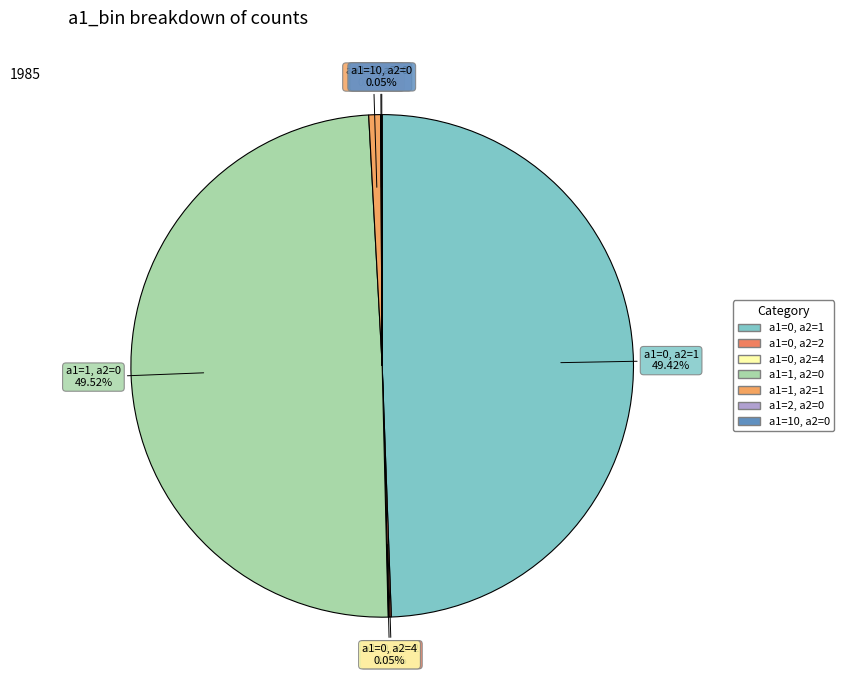

How many slices are in this pie chart?

7